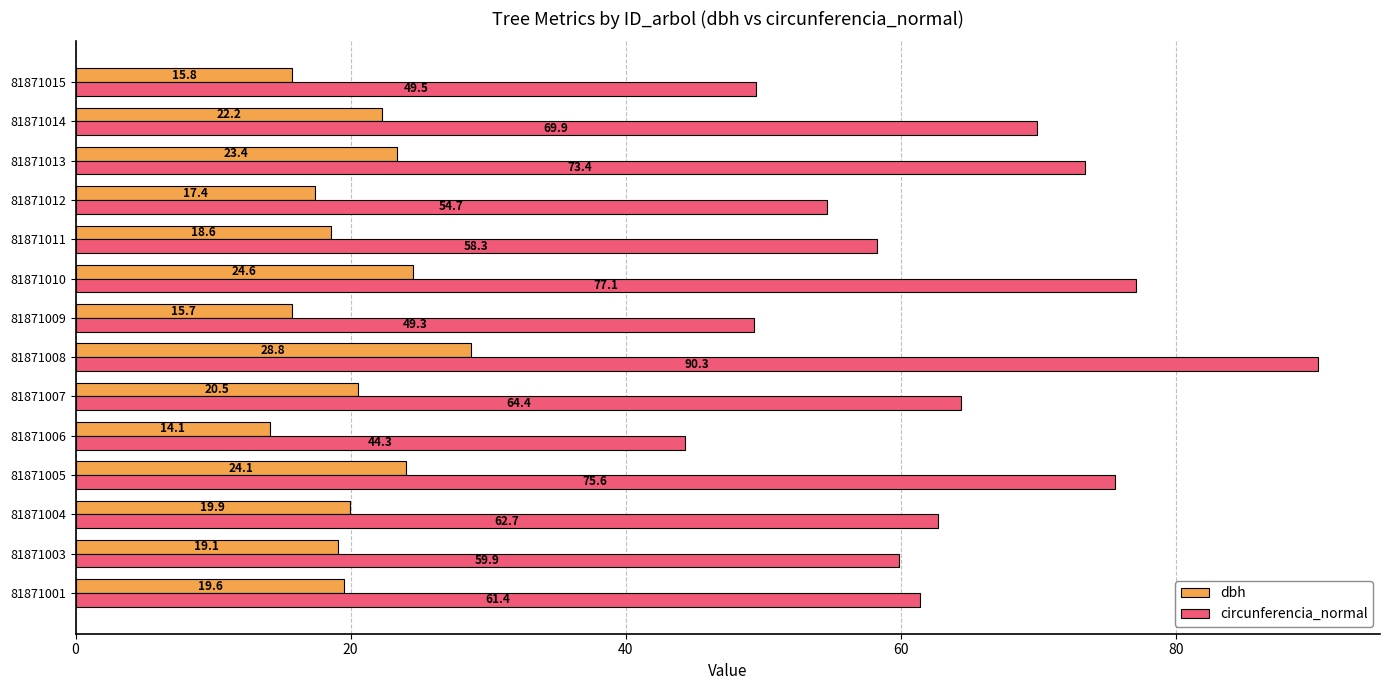

Is it true that dbh equals 20.5 at 81871007?

True